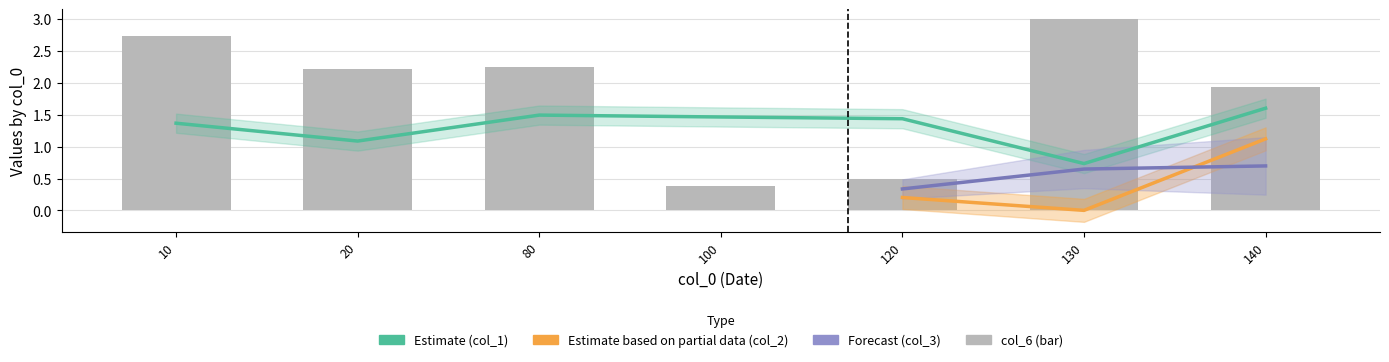

At which label is col_6 closest to 1?

120